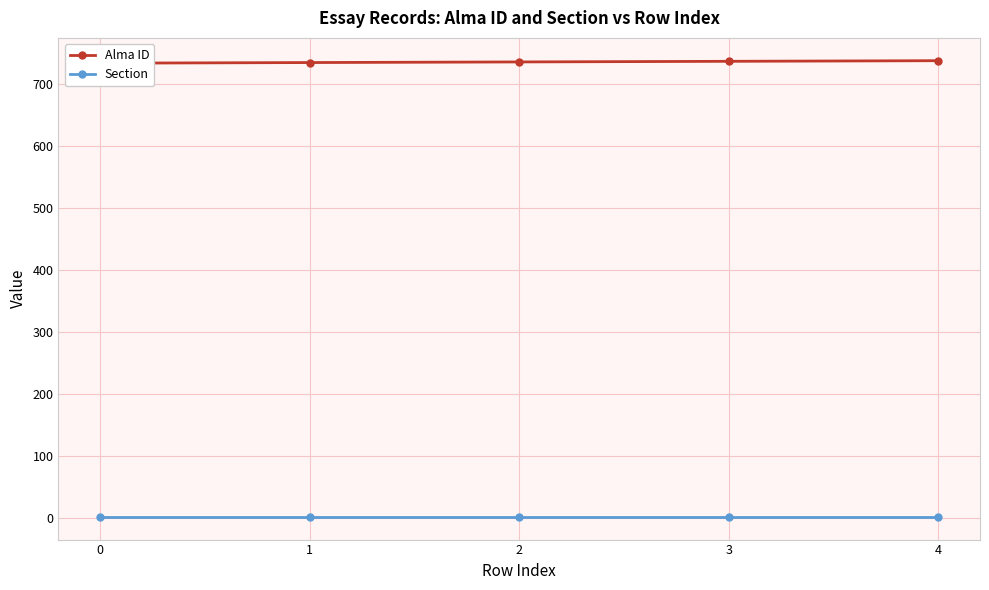

How many values in the Alma ID series exceed 735?

2